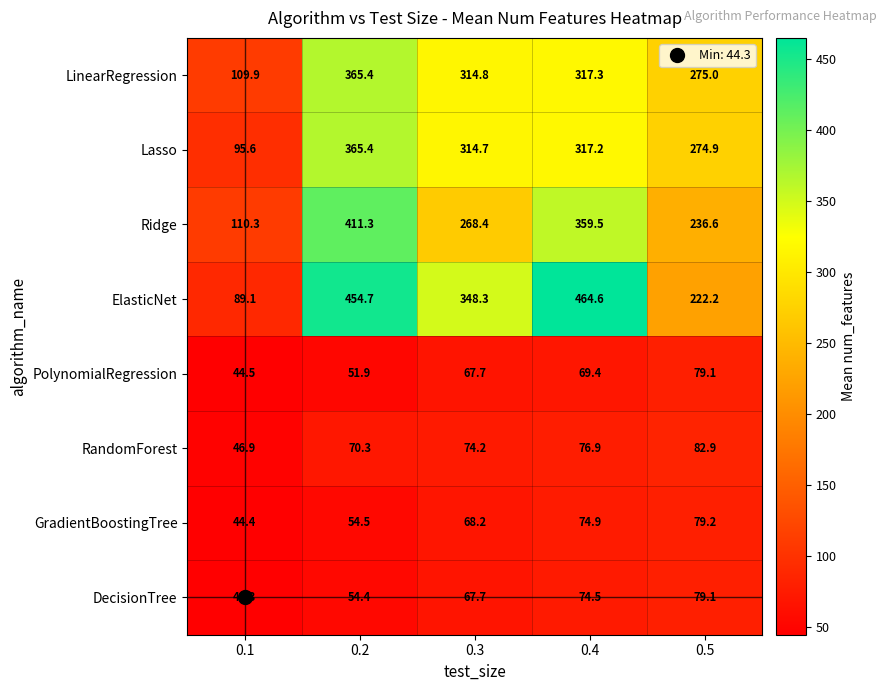

Rank the categories by Lasso value from highest to lowest.

0.2, 0.4, 0.3, 0.5, 0.1